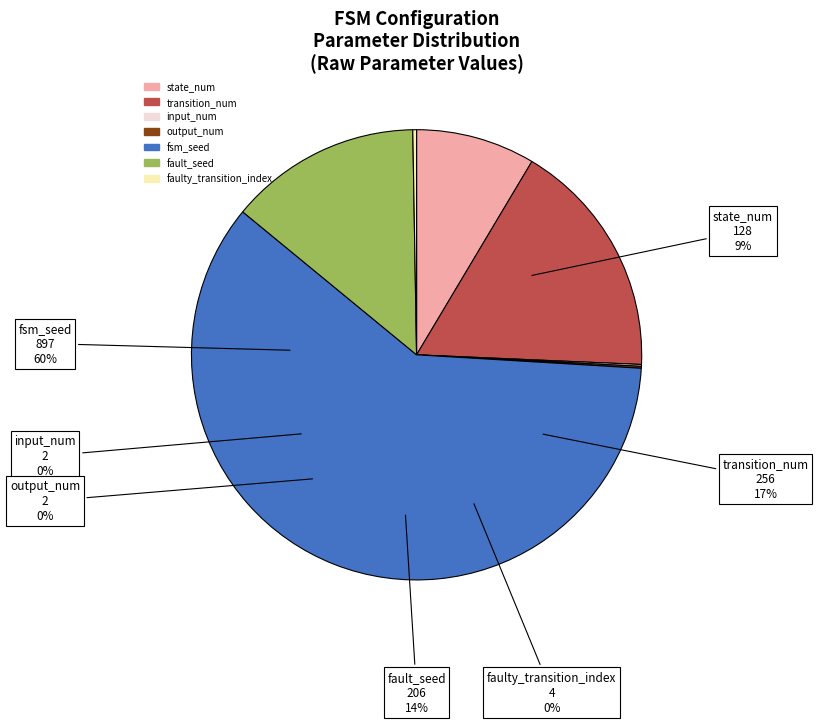

What is the largest slice in the pie chart?

fsm_seed